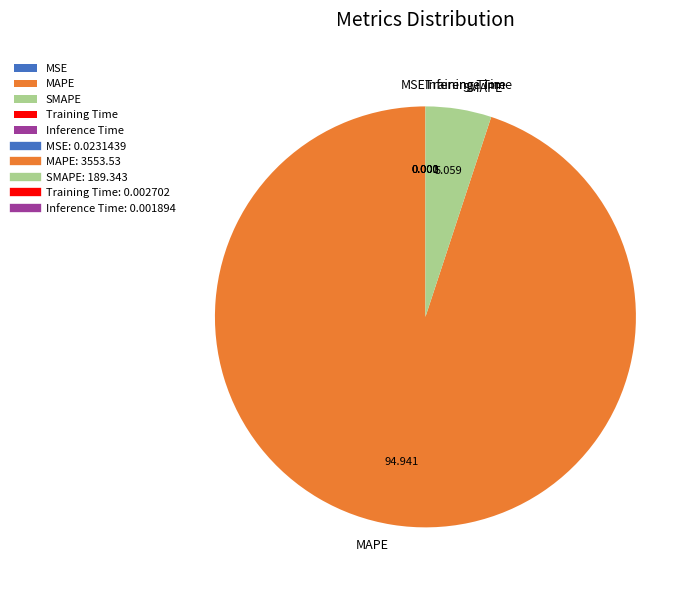

Is there any slice that represents more than half of the pie?

Yes